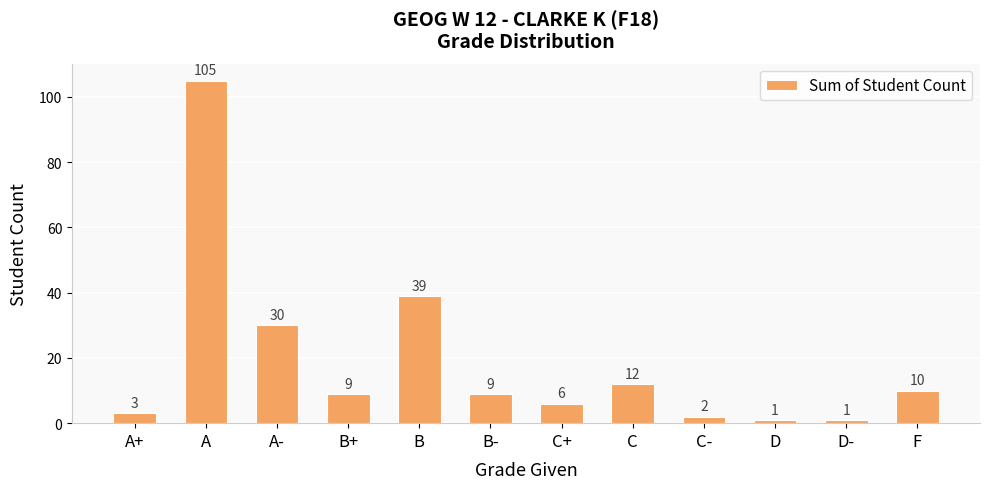

What is the sum of the values at C and C+?

18